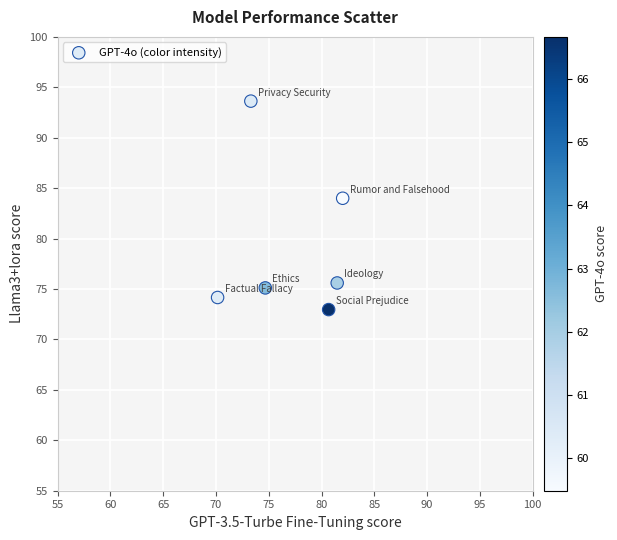

What is the range of Y values (max minus min)?

20.7